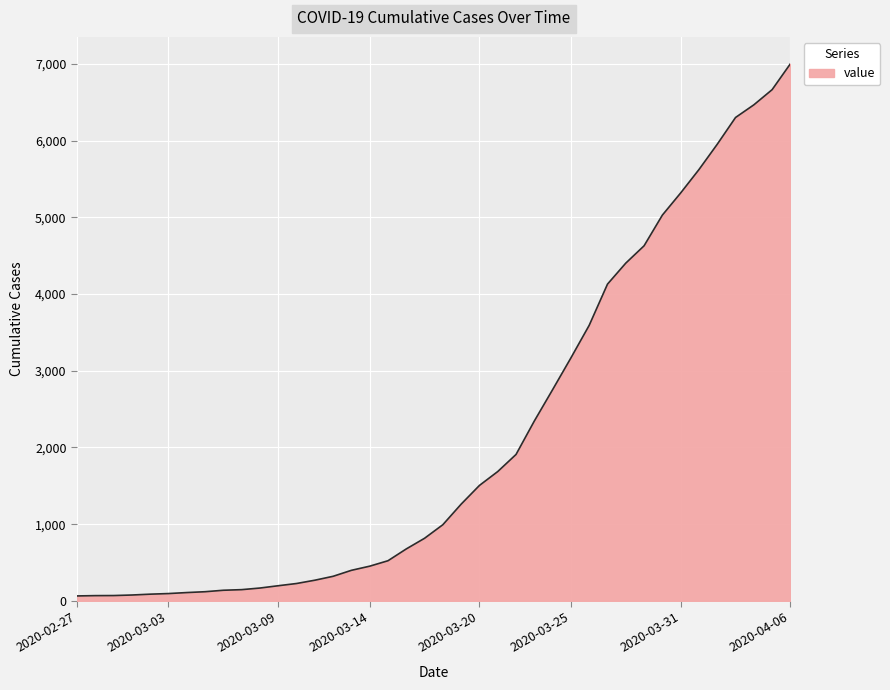

What is the greatest value displayed?

7004